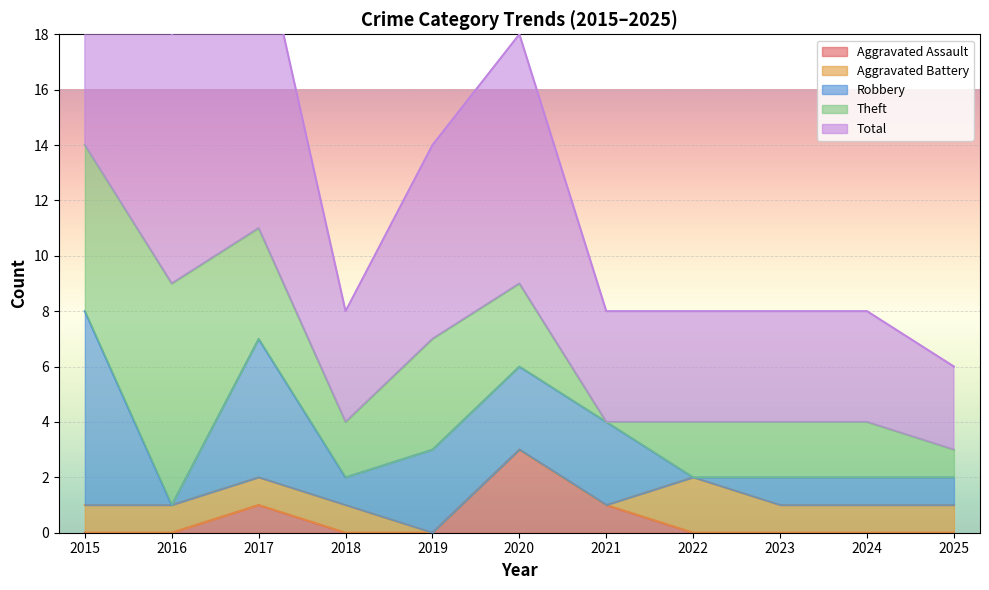

What is the sum of the Total values at 2019 and 2025?

10